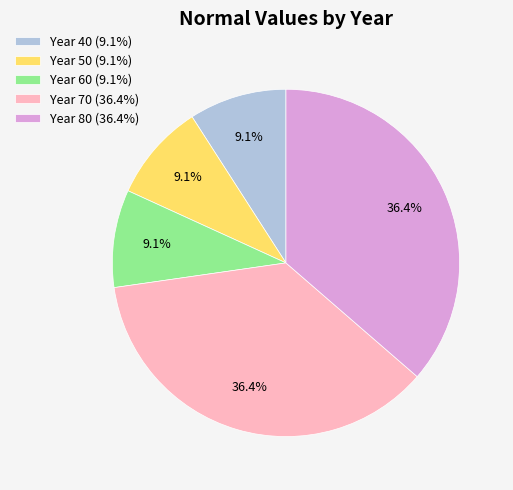

Between Year 70 (36.4%) and Year 60 (9.1%), which is larger?

Year 70 (36.4%)